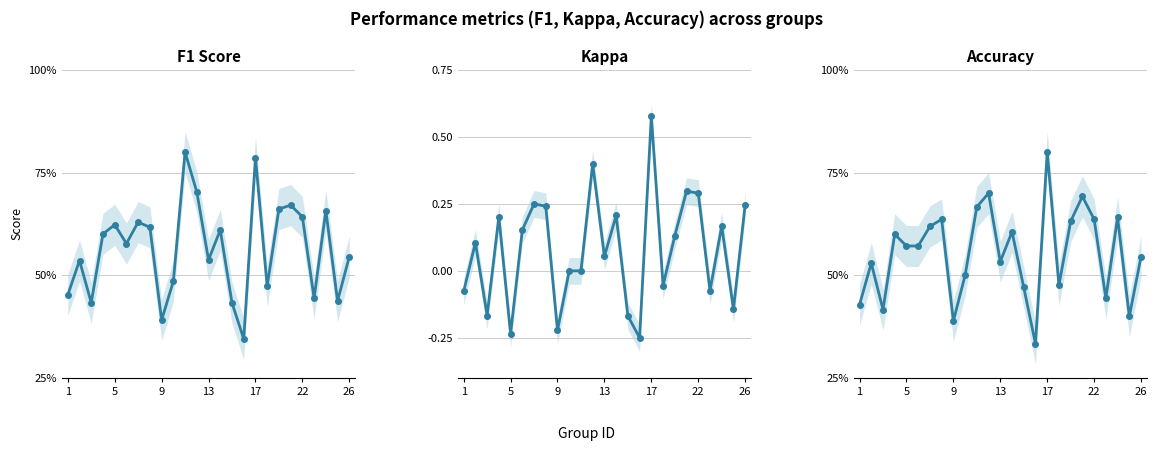

Is this an area chart (filled region under the line)?

No